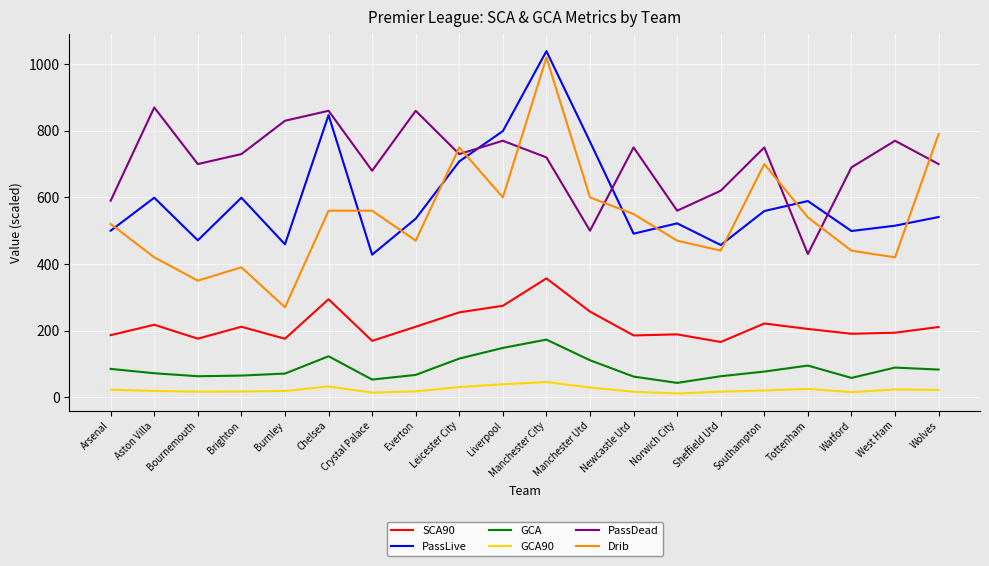

What is the approximate value of Drib at West Ham?

420.0